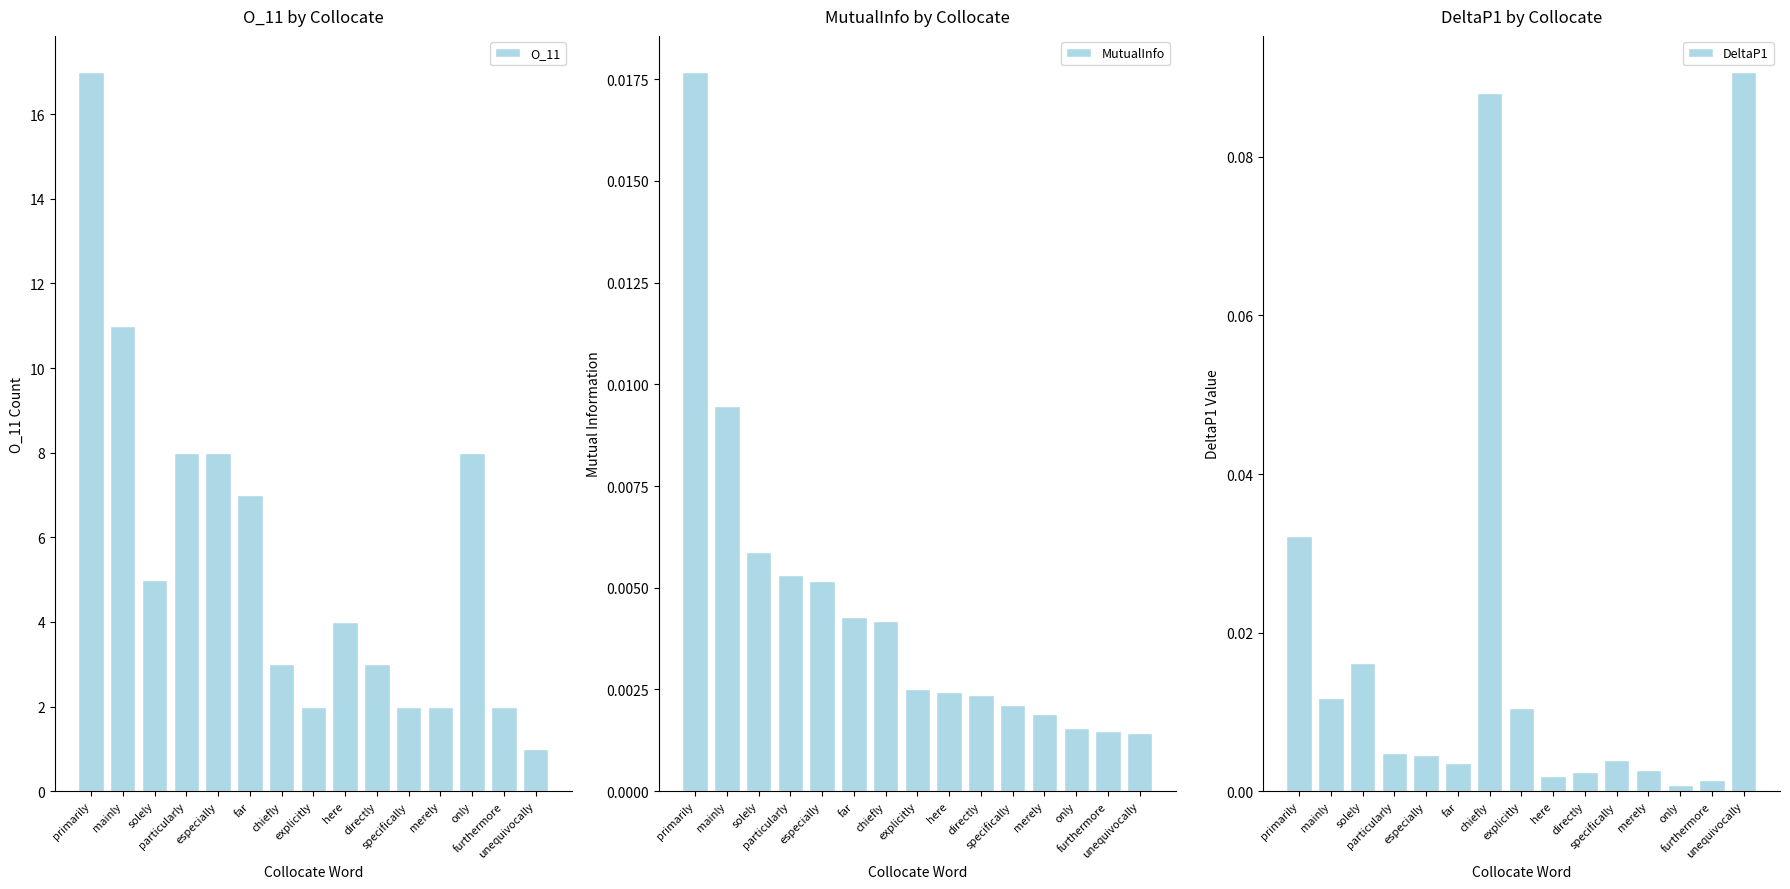

At which category is the sum across all series the highest?

primarily